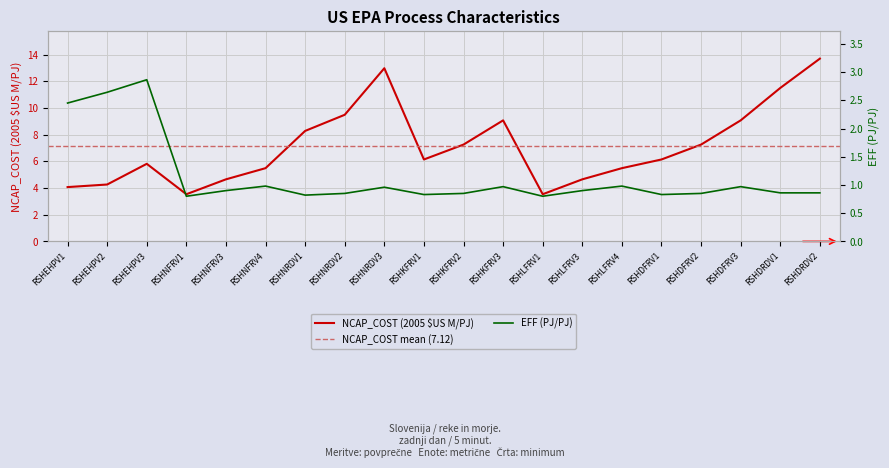

How many lines are shown in the chart?

2